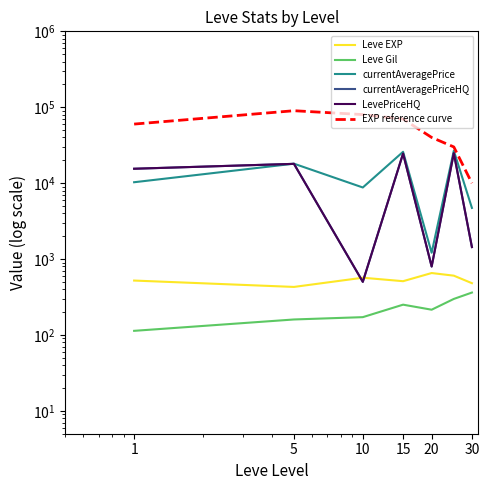

What is the label of the 3rd point from the right?

20